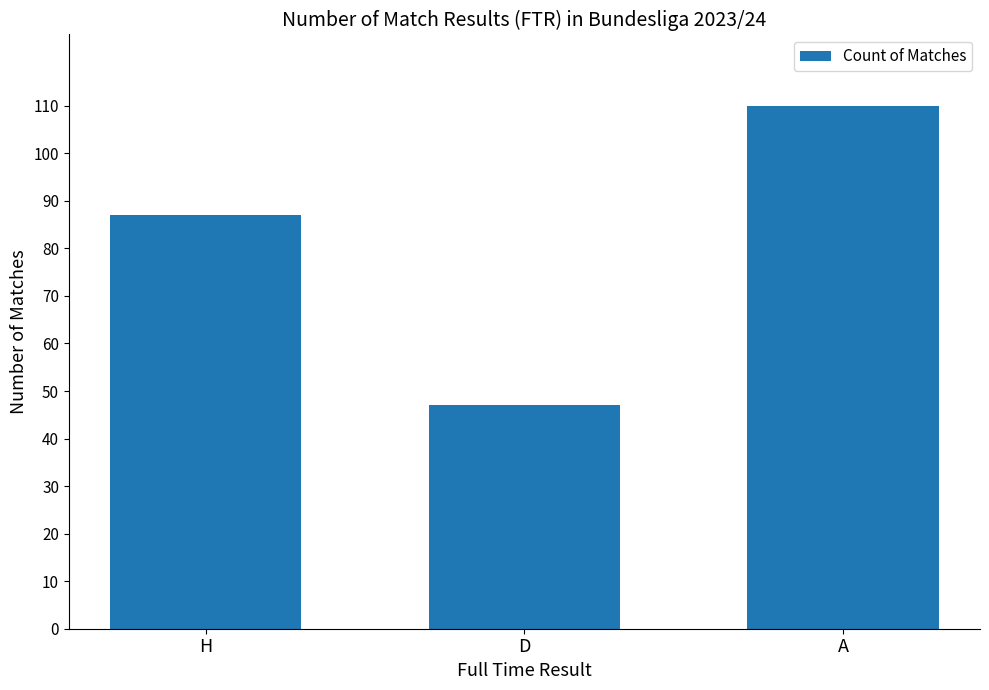

What is the ratio of the value at H to the value at D?

1.9